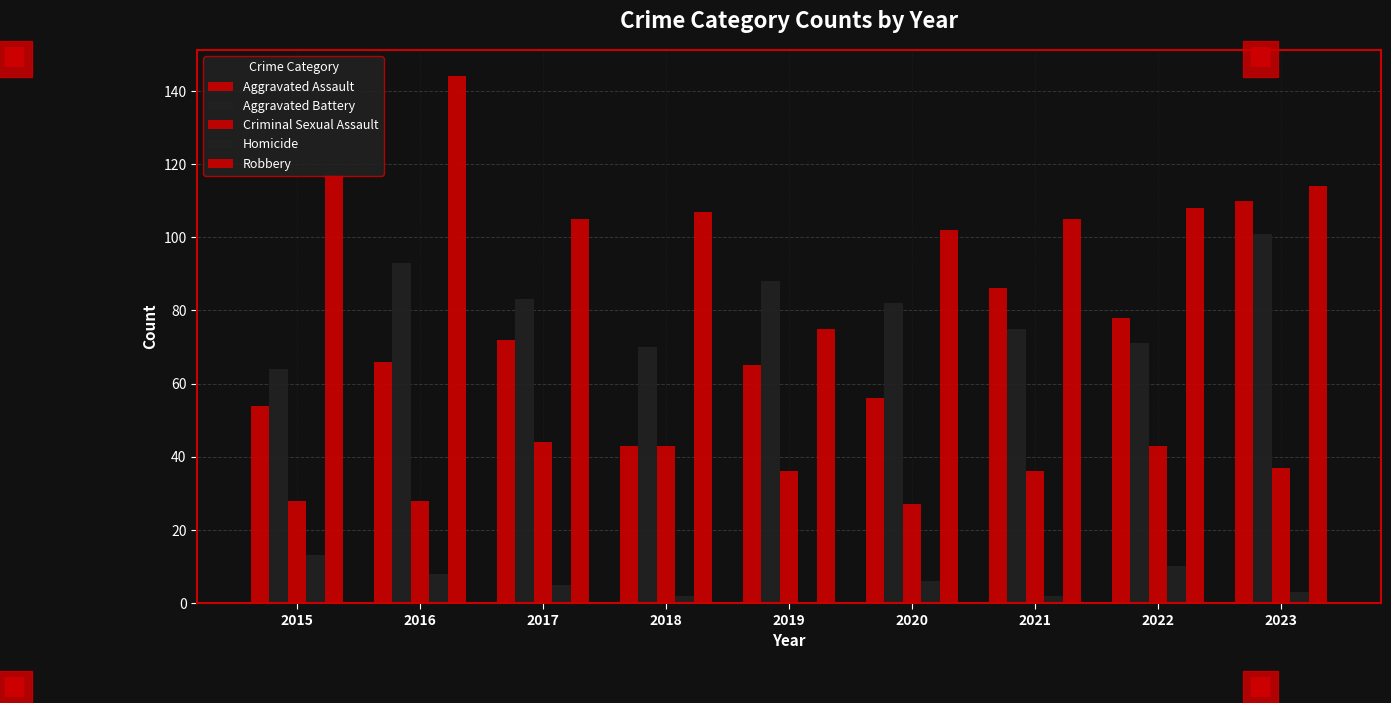

Reading left to right, transcribe all the data shown in this chart.

Aggravated Assault: 2015=54	2016=66	2017=72	2018=43	2019=65	2020=56	2021=86	2022=78	2023=110
Aggravated Battery: 2015=64	2016=93	2017=83	2018=70	2019=88	2020=82	2021=75	2022=71	2023=101
Criminal Sexual Assault: 2015=28	2016=28	2017=44	2018=43	2019=36	2020=27	2021=36	2022=43	2023=37
Homicide: 2015=13	2016=8	2017=5	2018=2	2019=0	2020=6	2021=2	2022=10	2023=3
Robbery: 2015=117	2016=144	2017=105	2018=107	2019=75	2020=102	2021=105	2022=108	2023=114